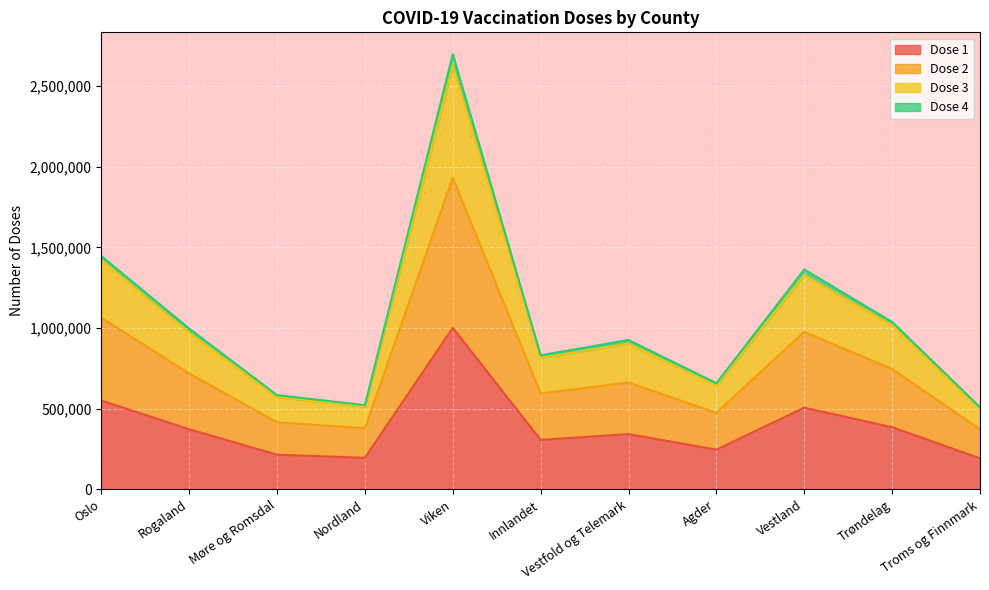

What is the minimum value for Dose 3?

509397